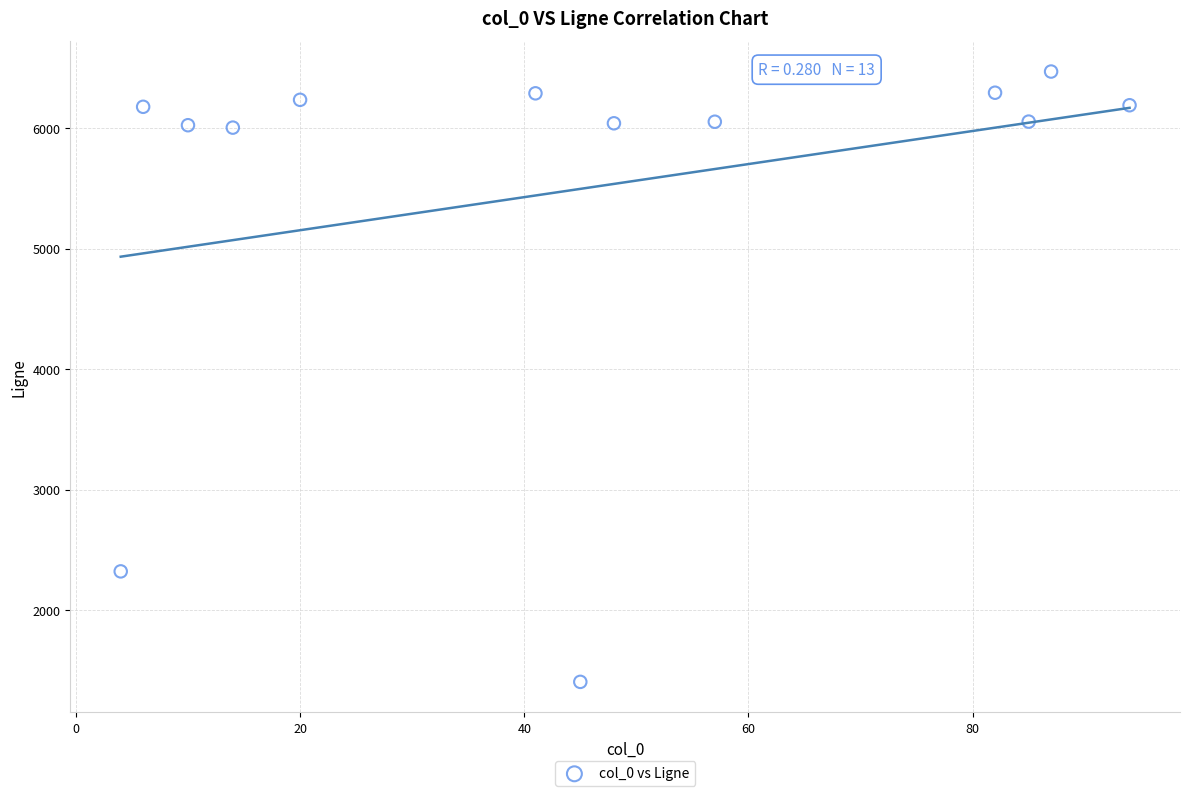

What Y value in the scatter plot is closest to 3937?

2320